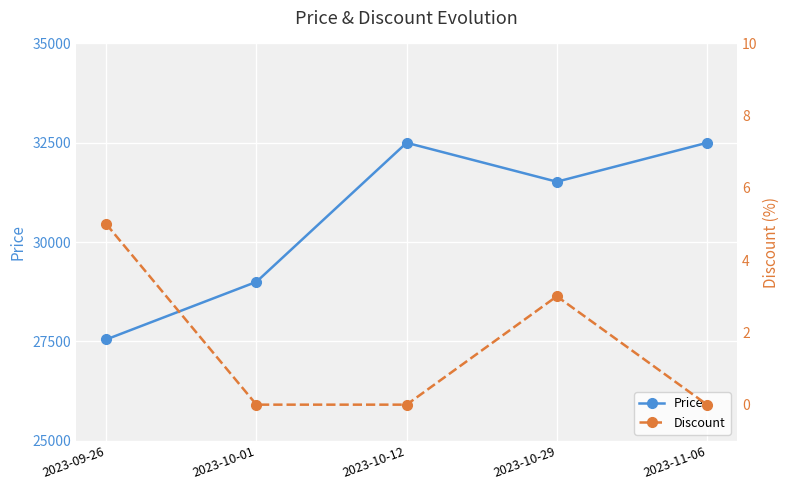

True or false: Discount has a value of 0 at 2023-10-01.

True